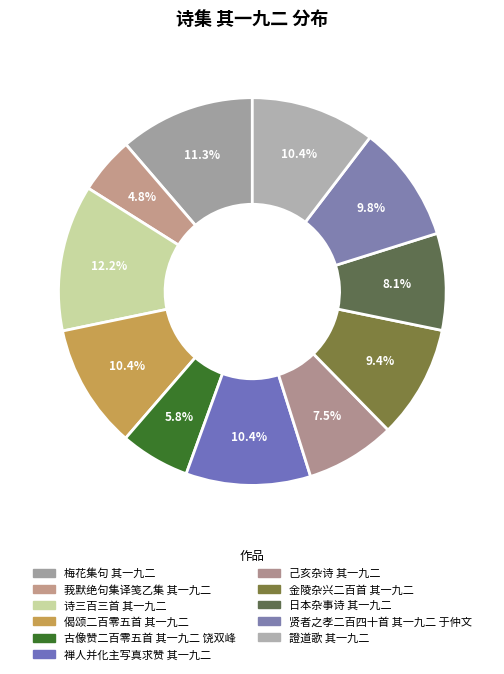

What percentage is the 金陵杂兴二百首 其一九二 slice, to the nearest percent?

9%